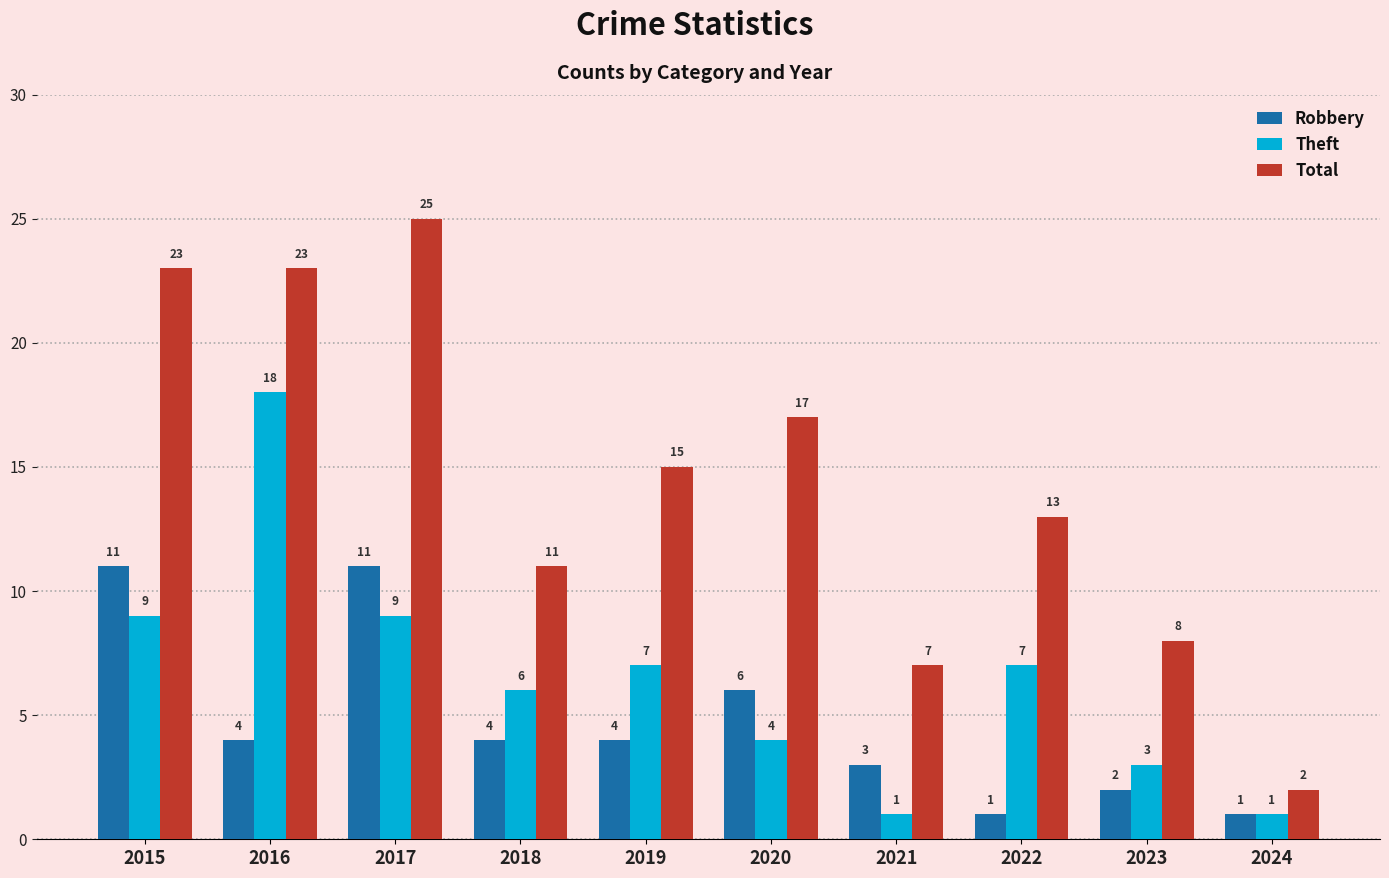

What is the average value of the Robbery series?

5